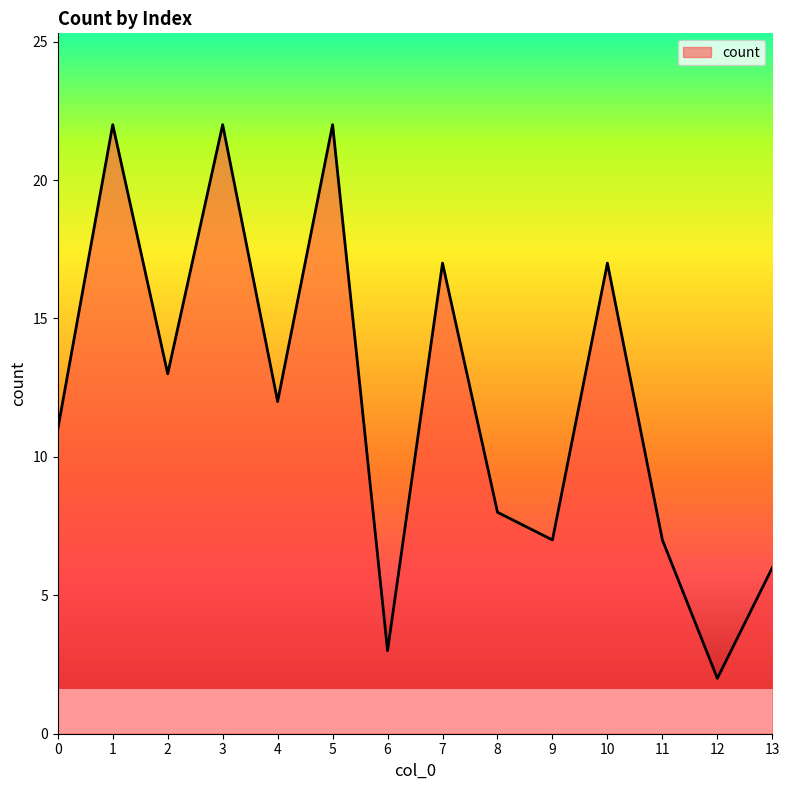

How many lines are shown in the chart?

1